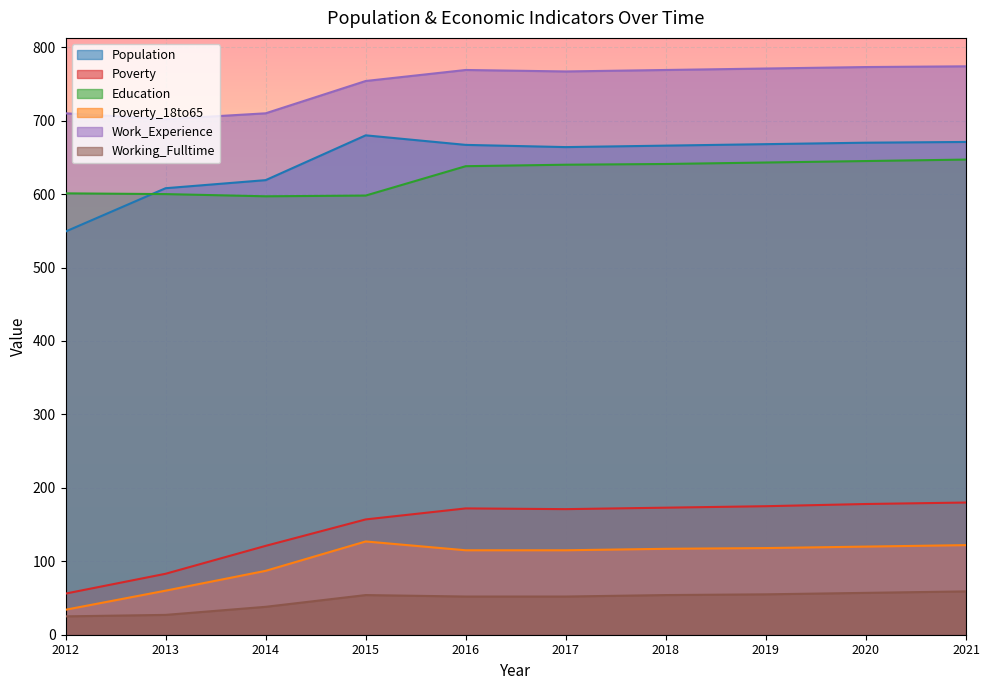

Which series changed the most between 2016 and 2017?

Population